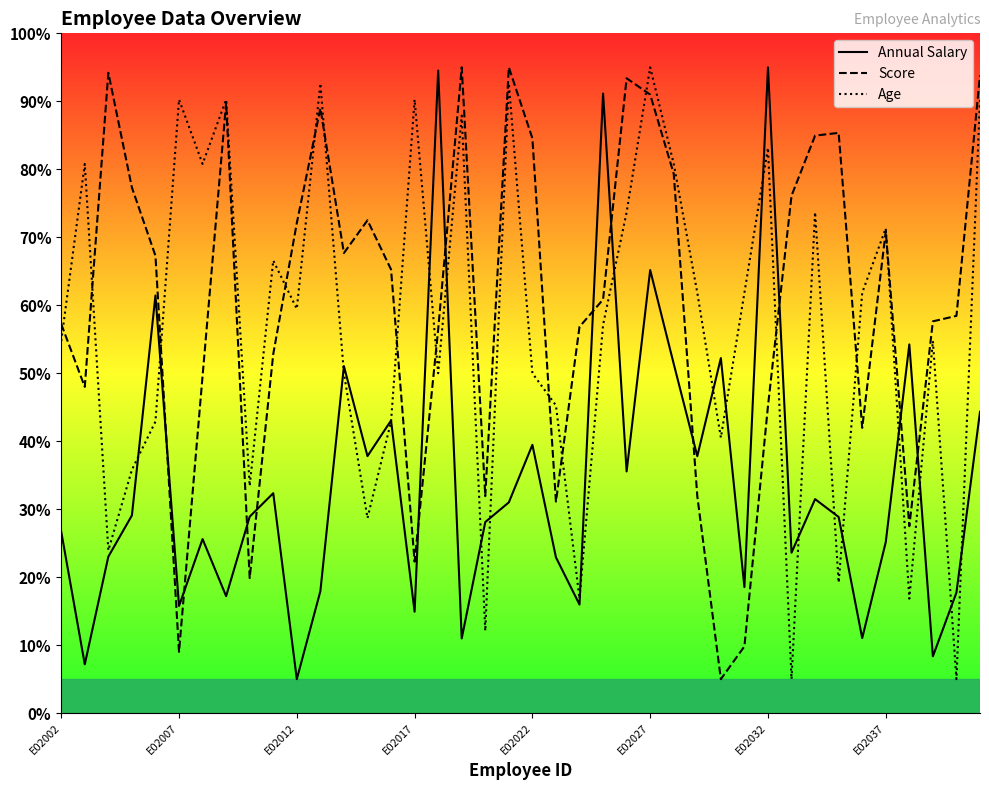

How many data points in Annual Salary are above 28?

22